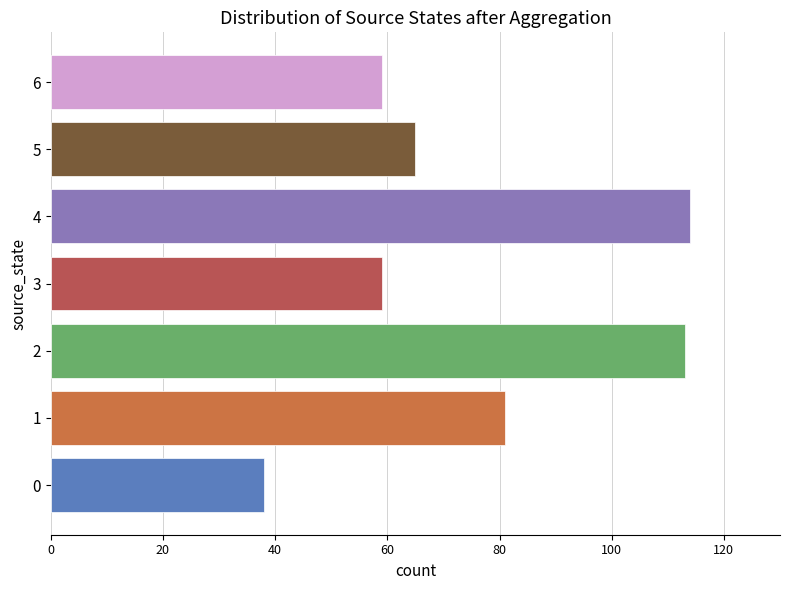

What is the sum of the values at 6 and 1?

140